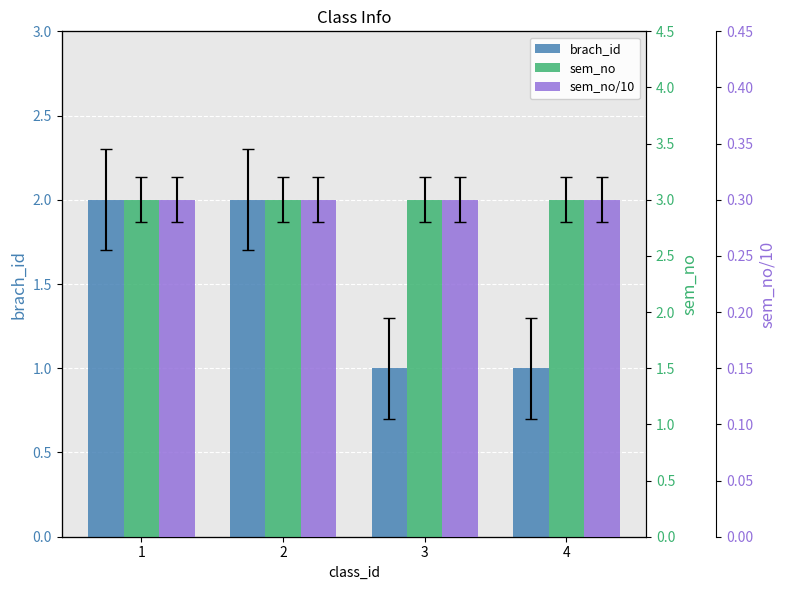

What is the value of the sem_no/10 bar at the 1st from the left?

0.3